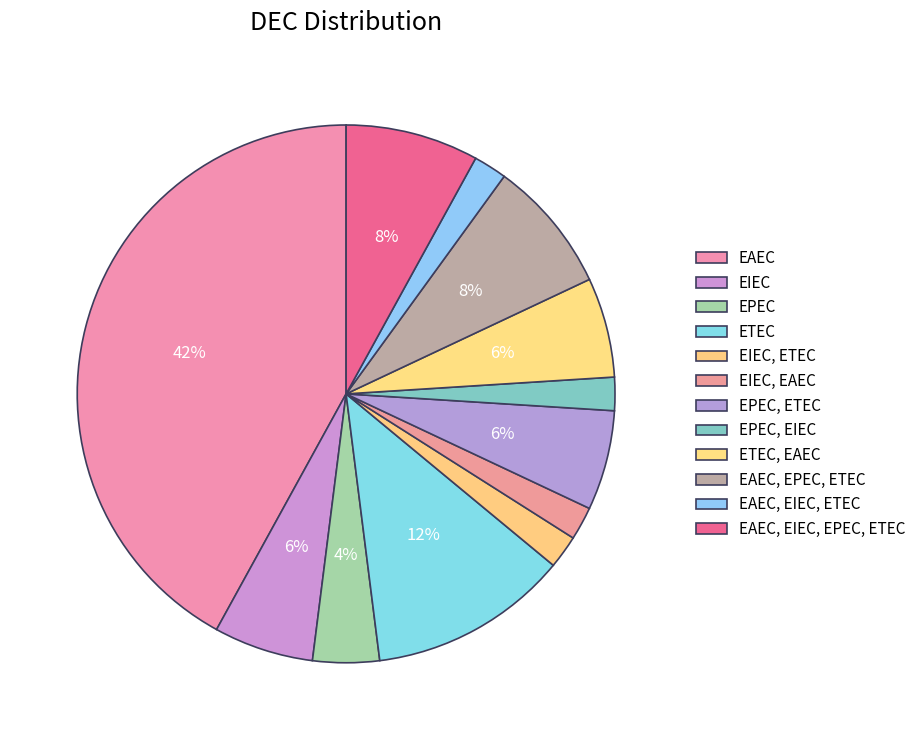

How many slices are in this pie chart?

12